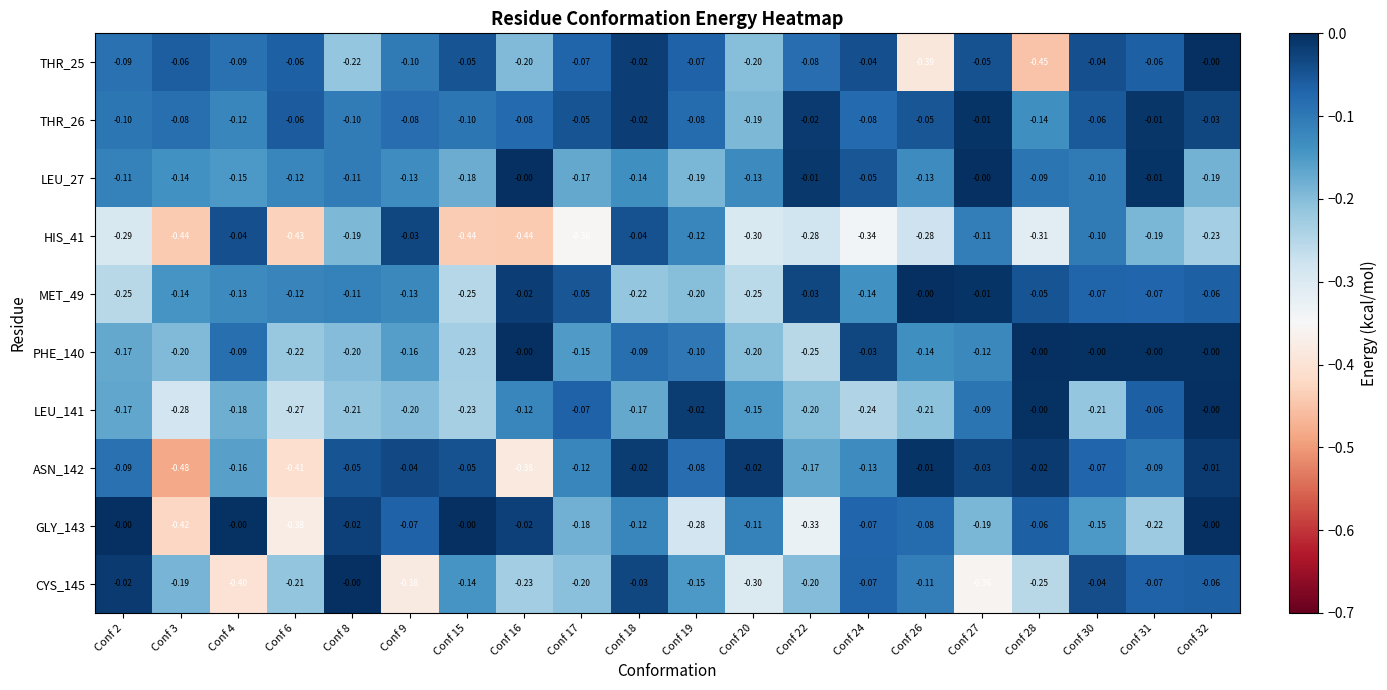

Which series has the largest total across all categories?

THR_26